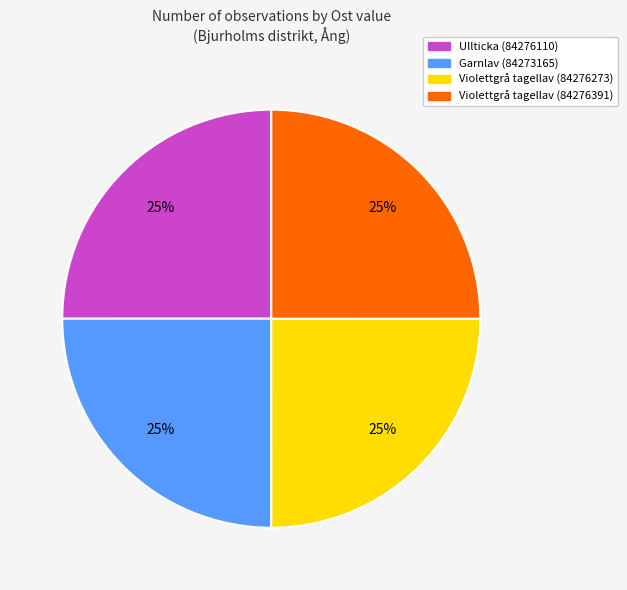

Is it true that Ullticka (84276110) is 18% of the pie?

False